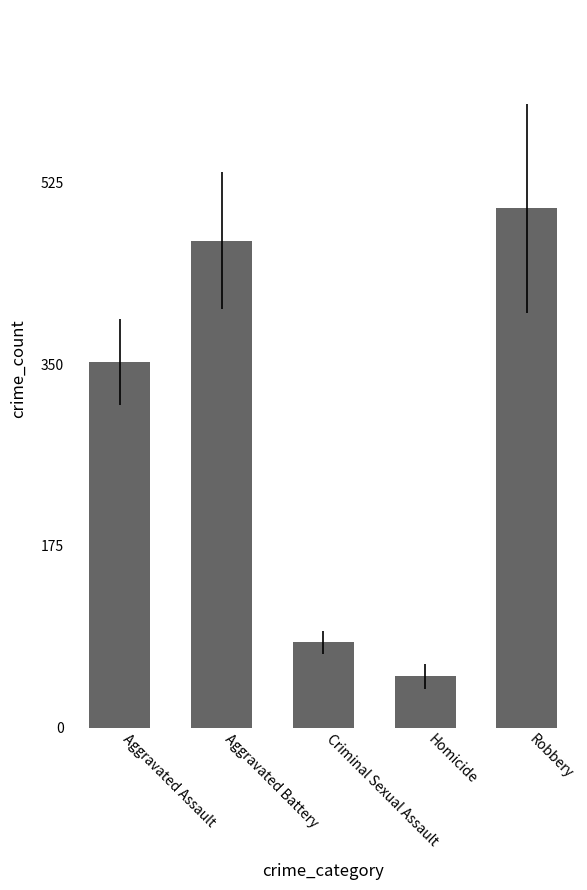

Reading right to left, what are all the values shown in this chart?

500.2	49.4	82.1	469.1	352.2